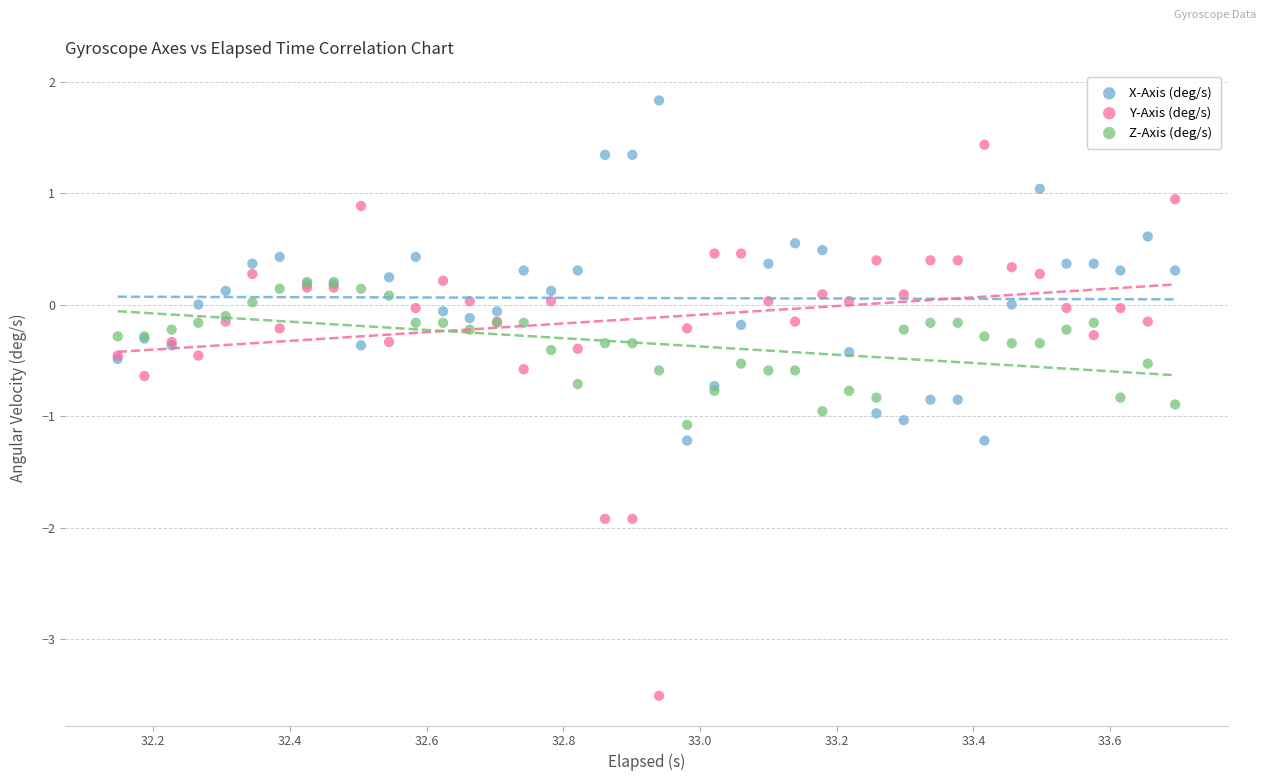

Which series contains the lowest Y value?

Y-Axis (deg/s)